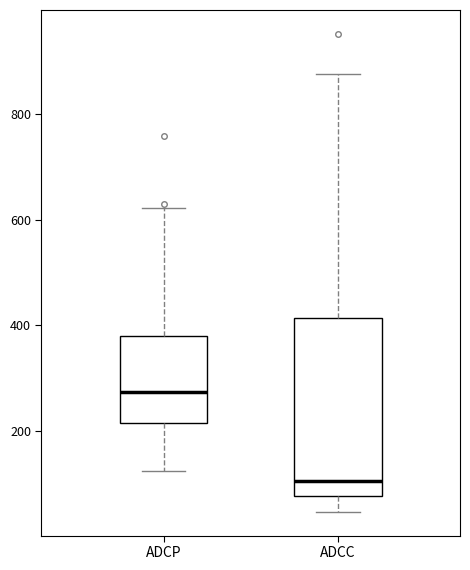

Which box's median line is the lowest?

ADCC